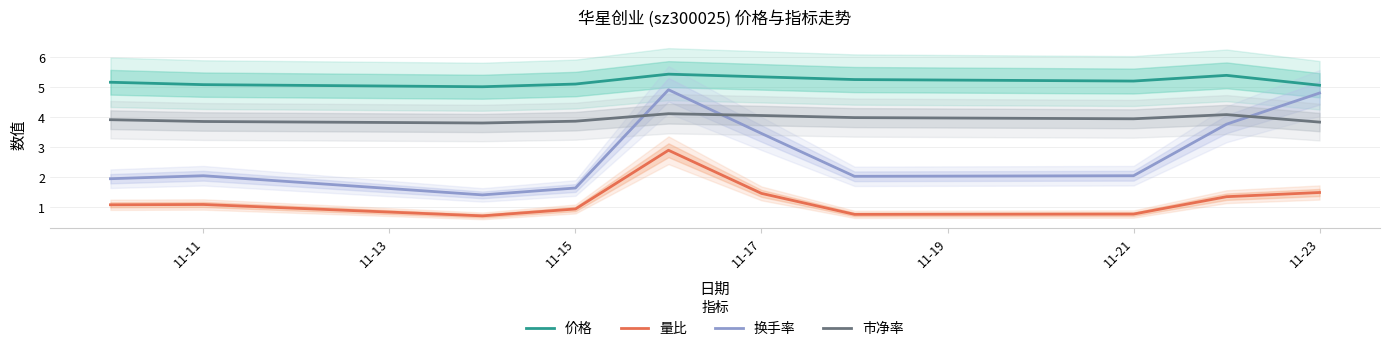

The value of 量比 at 11-23 is 2.6. True or false?

False